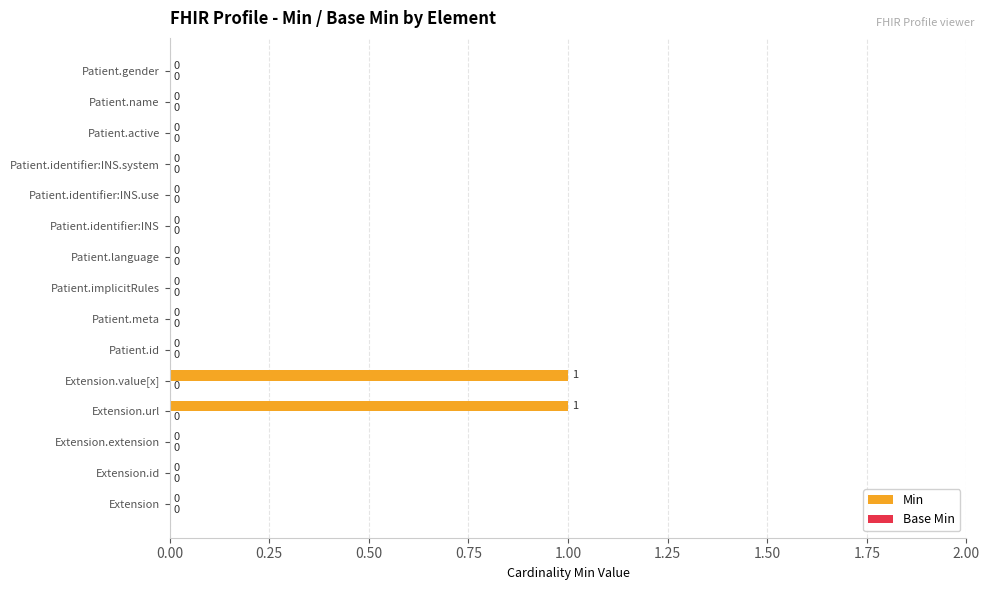

Reading bottom to top, extract all data points from this chart.

Extension=0	Extension.id=0	Extension.extension=0	Extension.url=1	Extension.value[x]=1	Patient.id=0	Patient.meta=0	Patient.implicitRules=0	Patient.language=0	Patient.identifier:INS=0	Patient.identifier:INS.use=0	Patient.identifier:INS.system=0	Patient.active=0	Patient.name=0	Patient.gender=0